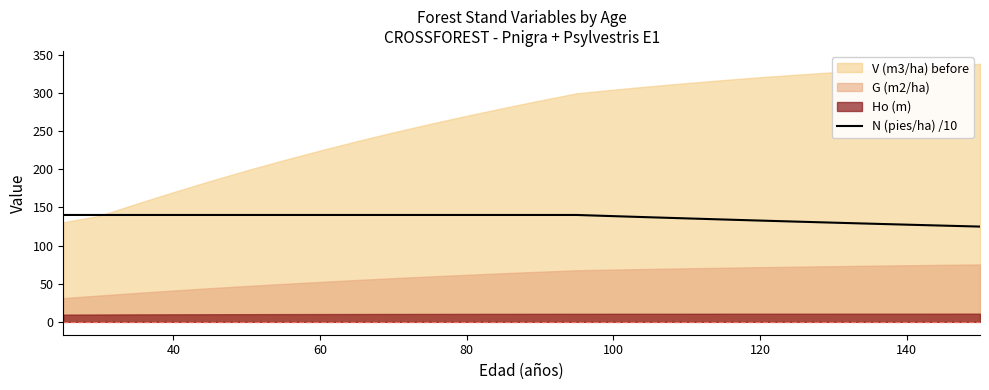

The value of N (pies/ha) /10 at 100 is 91.5. True or false?

False